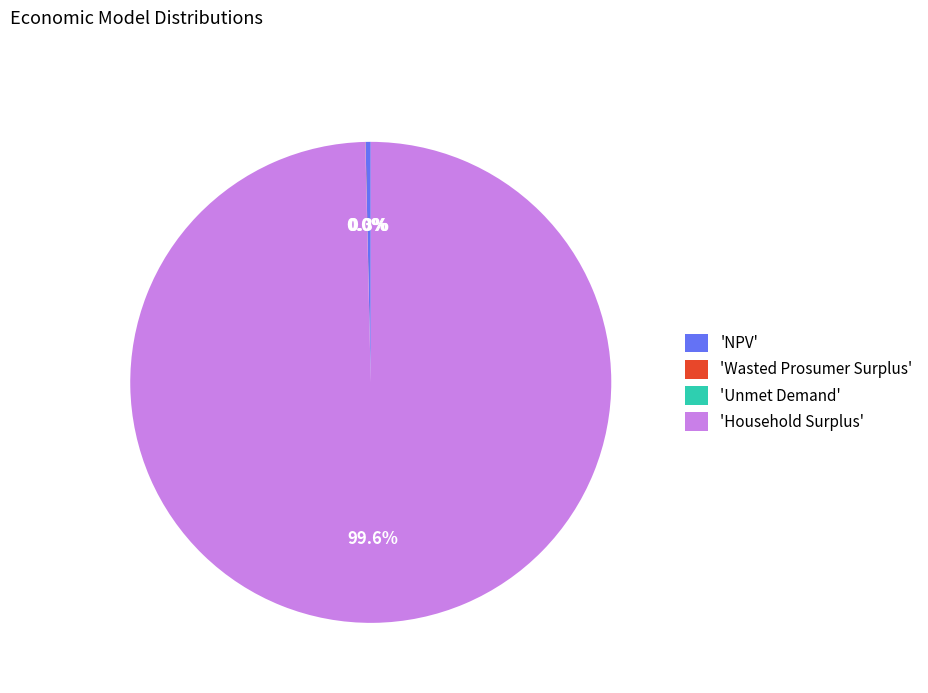

Combined, do 'NPV' and 'Household Surplus' account for over 50%?

Yes